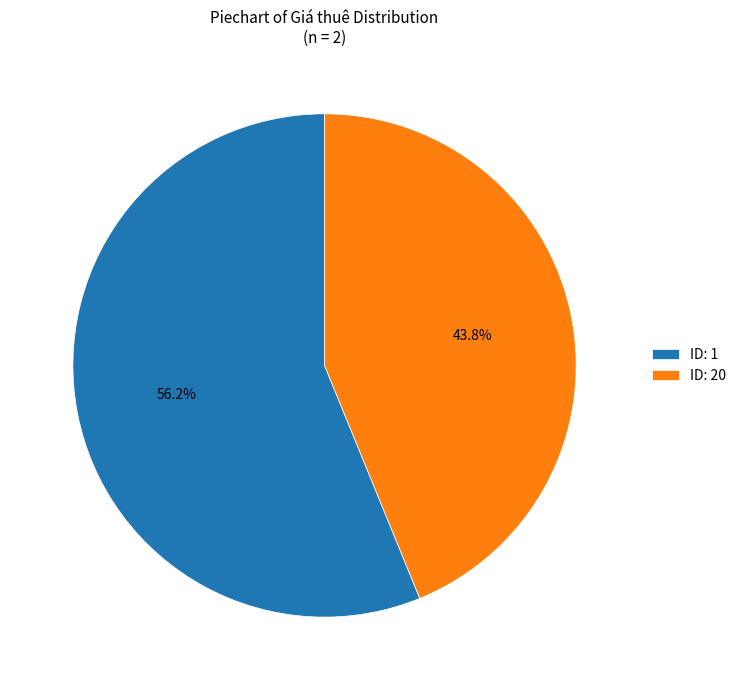

Combined, do ID: 1 and ID: 20 account for over 50%?

Yes